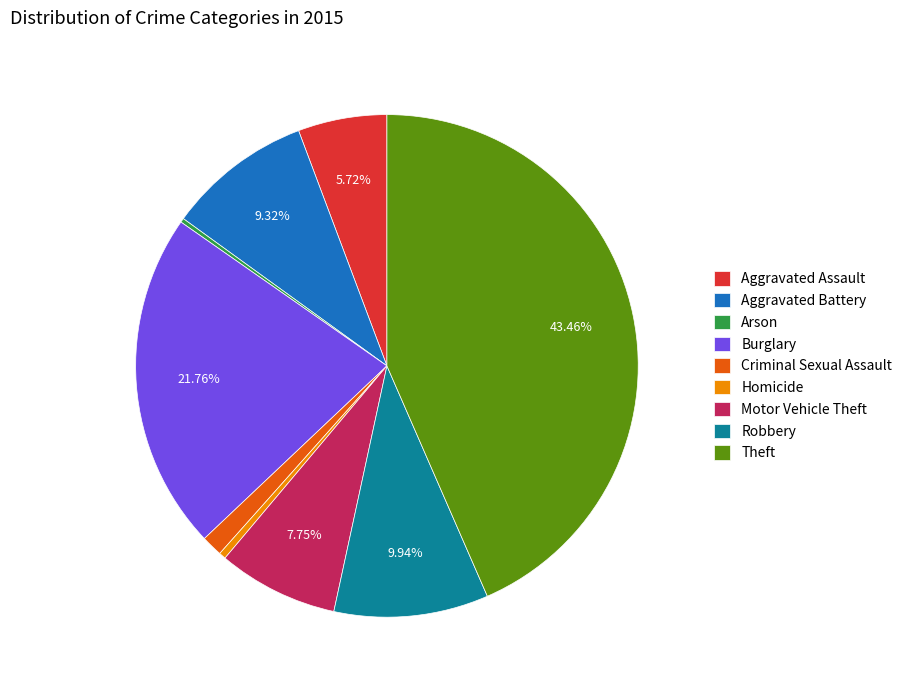

Is Homicide the majority of the pie?

No